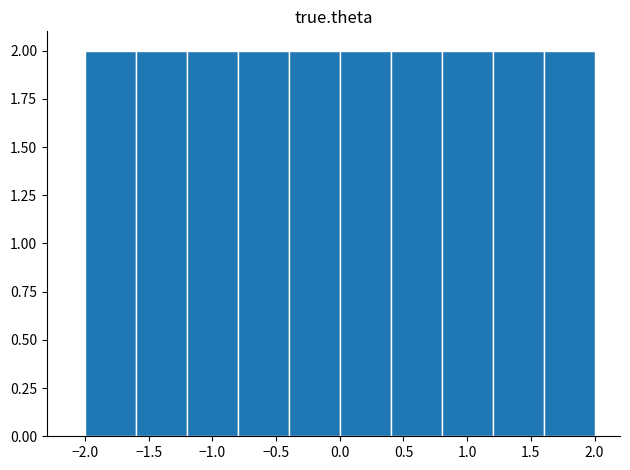

Reading left to right, transcribe this chart: for each bar, give the range it covers on the x-axis and its height. The values are not printed on the chart, so give them approximately, as read against the axis.

-2.0 to -1.6: 2
-1.6 to -1.2: 2
-1.2 to -0.8: 2
-0.8 to -0.4: 2
-0.4 to 0.0: 2
0.0 to 0.4: 2
0.4 to 0.8: 2
0.8 to 1.2: 2
1.2 to 1.6: 2
1.6 to 2.0: 2